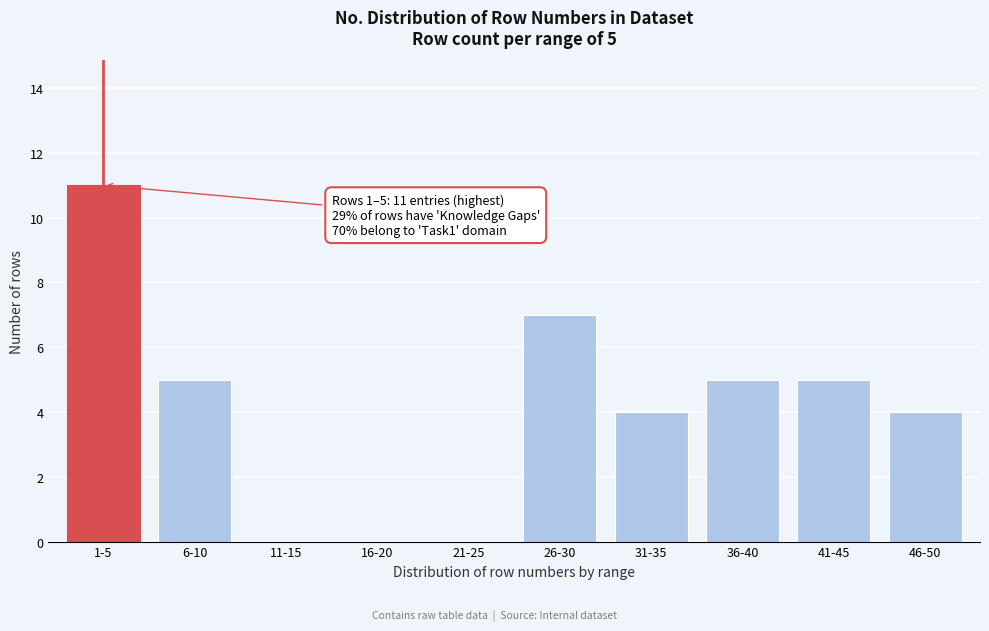

Reading left to right, what are all the values shown in this chart?

1-5=11	6-10=5	11-15=0	16-20=0	21-25=0	26-30=7	31-35=4	36-40=5	41-45=5	46-50=4